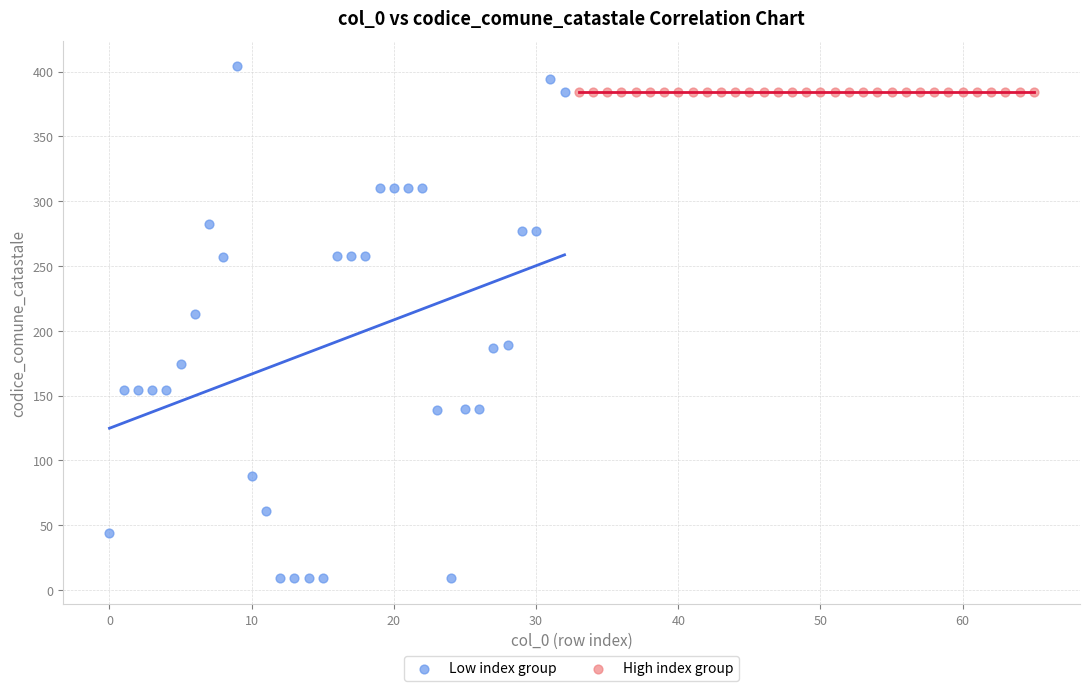

Which series contains the lowest Y value?

Low index group